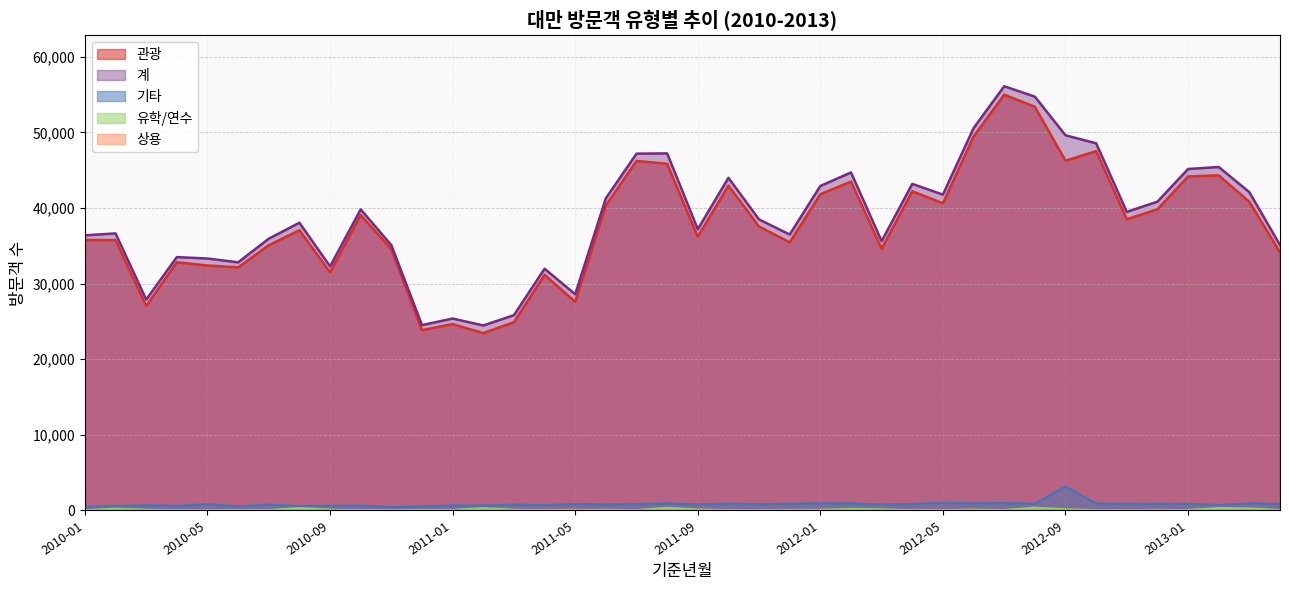

What is the value of the 계 point at the 30th from the left?

50578